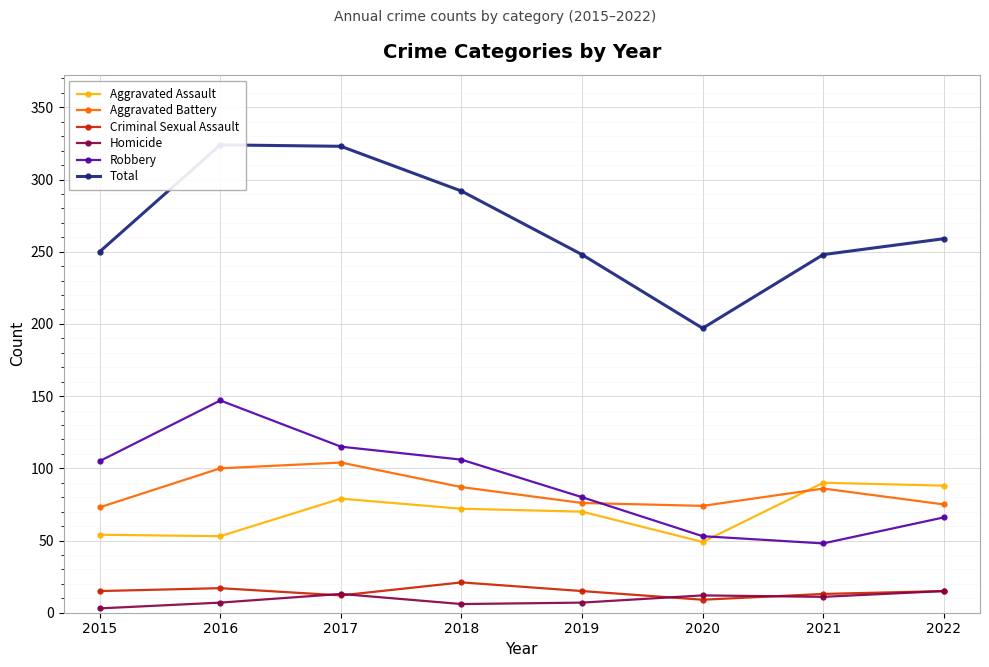

Count the number of categories in the chart.

8